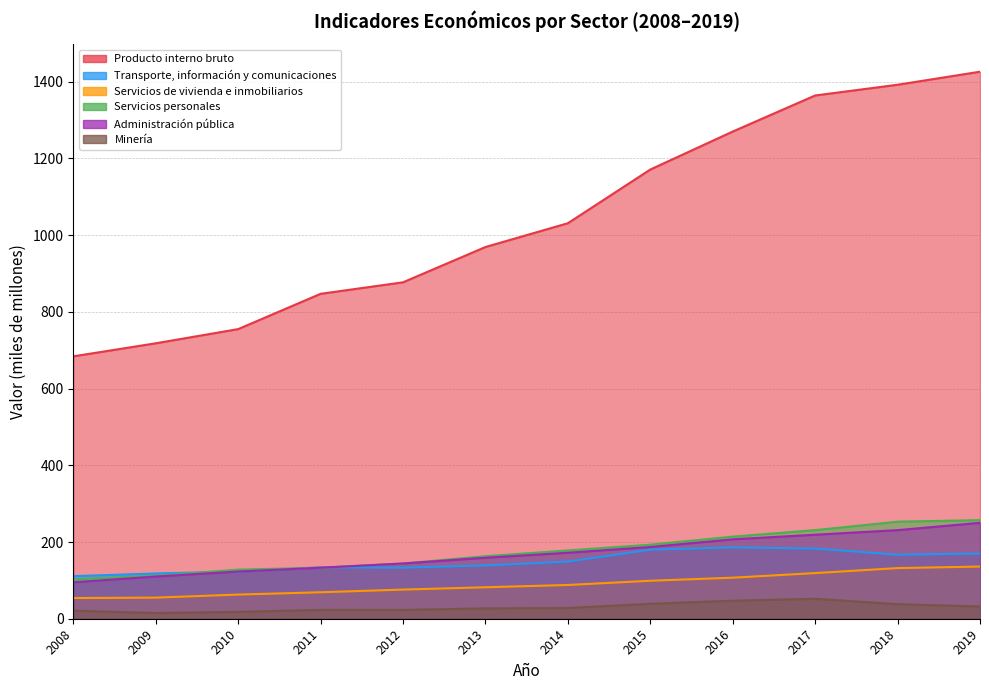

Rank the series at 2018 from highest to lowest value.

Producto interno bruto, Servicios personales, Administración pública, Transporte, información y comunicaciones, Servicios de vivienda e inmobiliarios, Minería